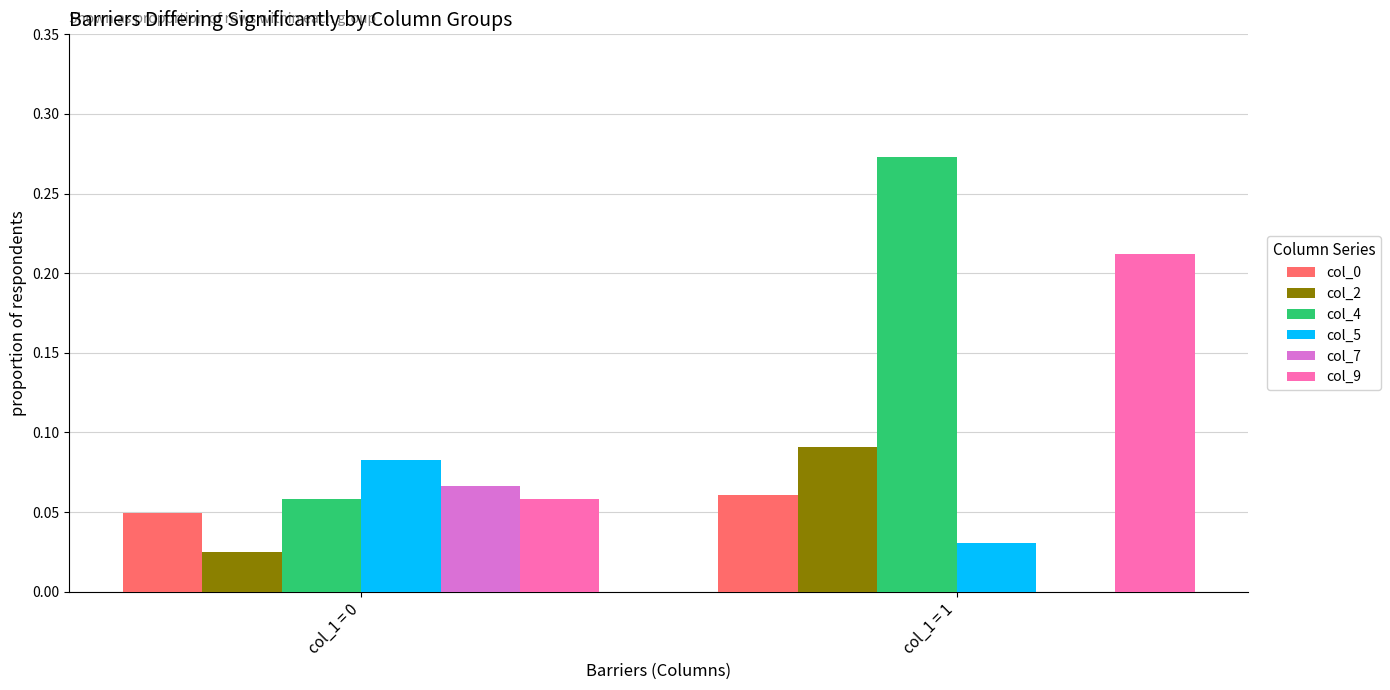

The value of col_4 at col_1 = 0 is 0.0. True or false?

False